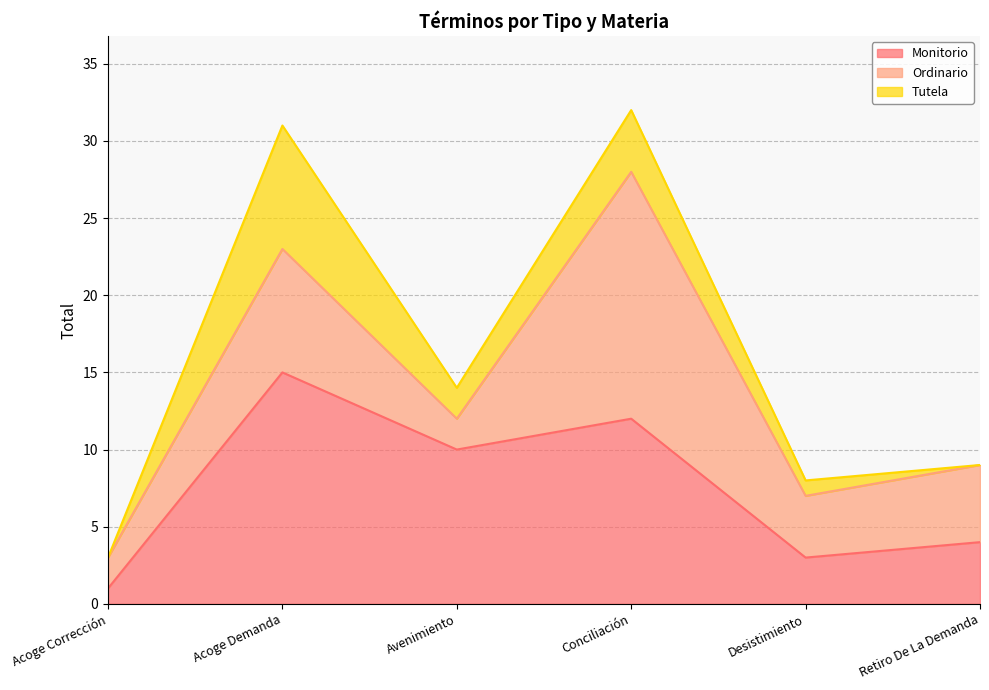

Reading right to left, list all the values displayed in this chart.

Monitorio: 4	3	12	10	15	1
Ordinario: 5	4	16	2	8	2
Tutela: 0	1	4	2	8	0